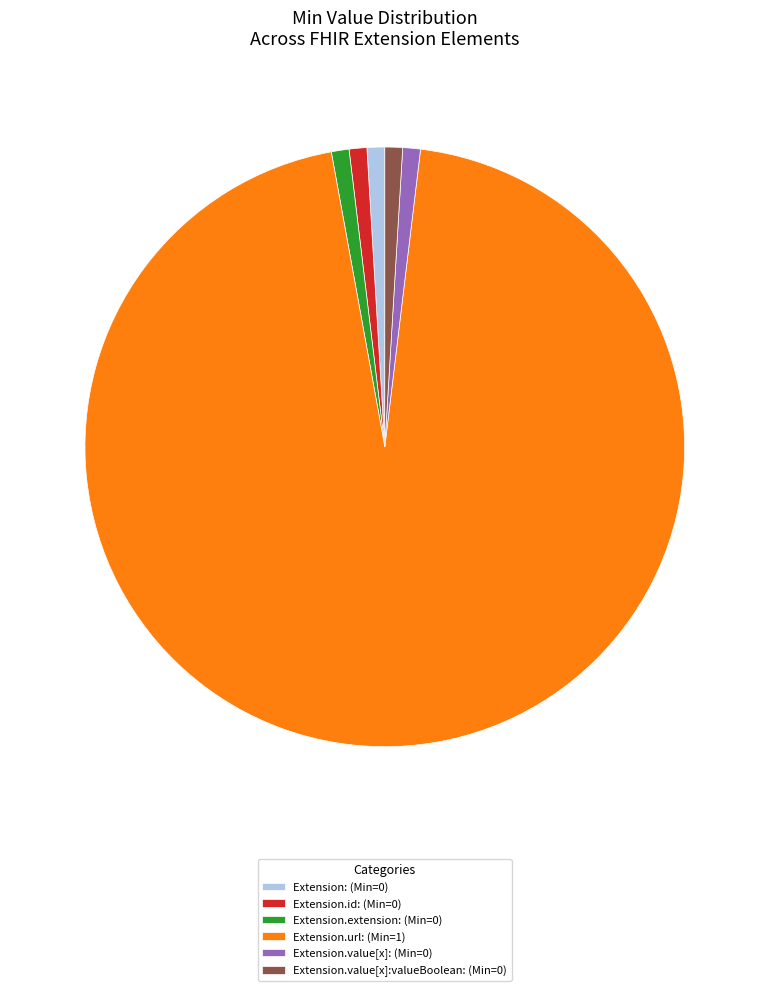

Which category has the biggest portion of the pie?

Extension.url: (Min=1)